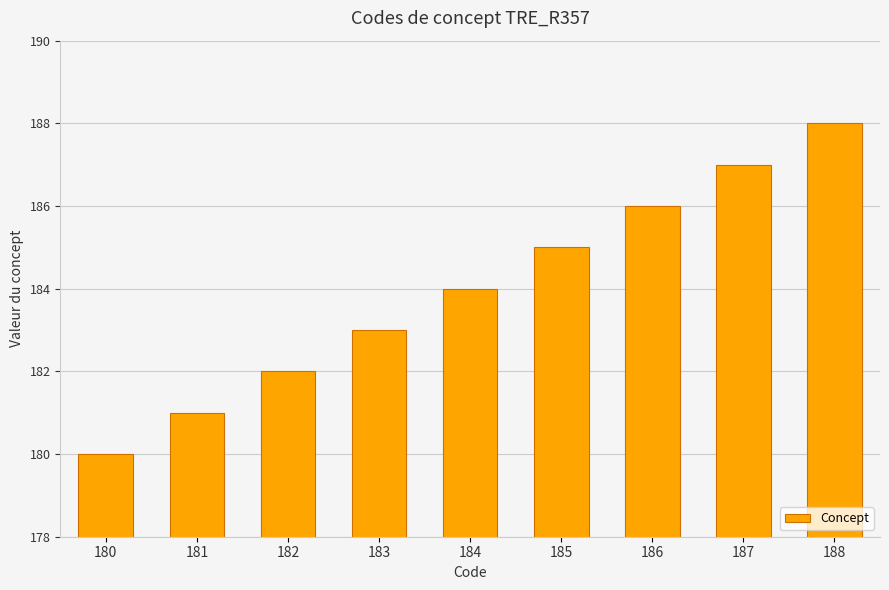

Reading left to right, transcribe all the data shown in this chart.

180	181	182	183	184	185	186	187	188